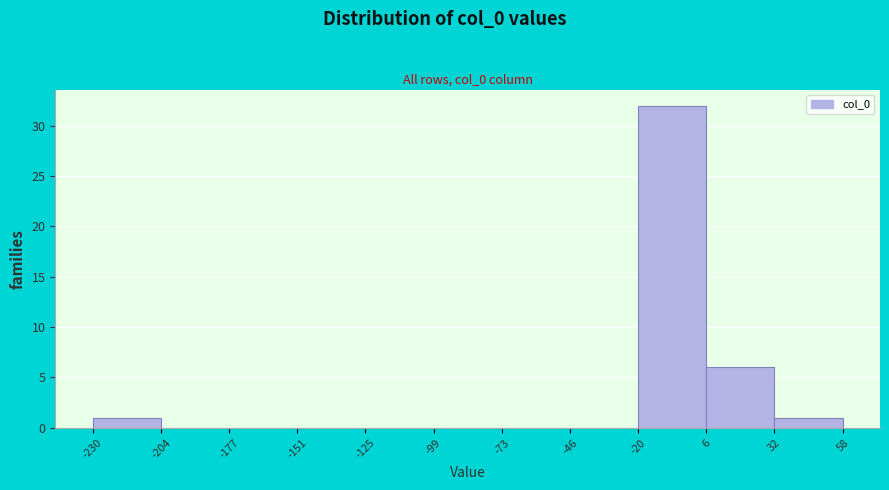

Reading left to right, transcribe this chart: for each bar, give the range it covers on the x-axis and its height. The values are not printed on the chart, so give them approximately, as read against the axis.

-230 to -204: 1
-204 to -177: 0
-177 to -151: 0
-151 to -125: 0
-125 to -99: 0
-99 to -73: 0
-73 to -46: 0
-46 to -20: 0
-20 to 6: 32
6 to 32: 6
32 to 58: 1